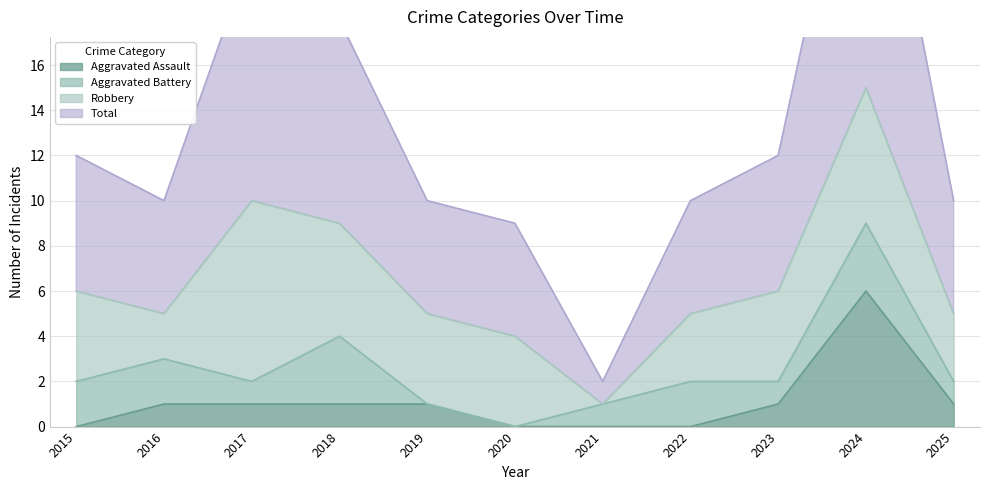

At how many categories does at least one series exceed 21?

1